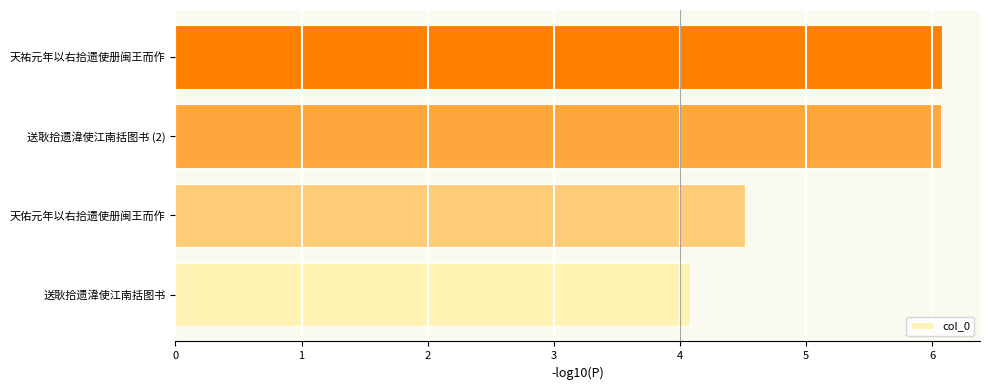

The value at 天祐元年以右拾遗使册闽王而作 is 6.1. True or false?

True